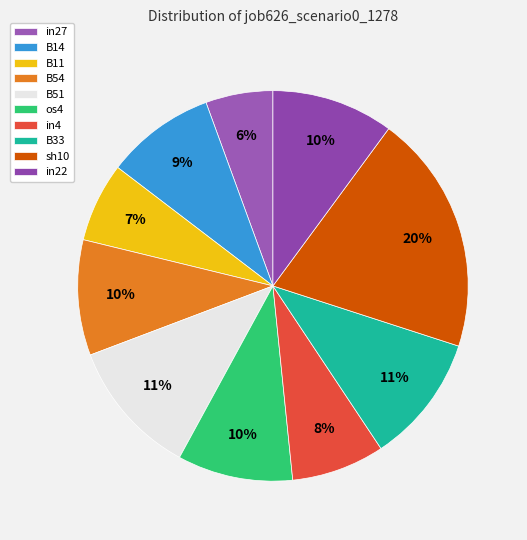

Which category has the smallest portion of the pie?

in27